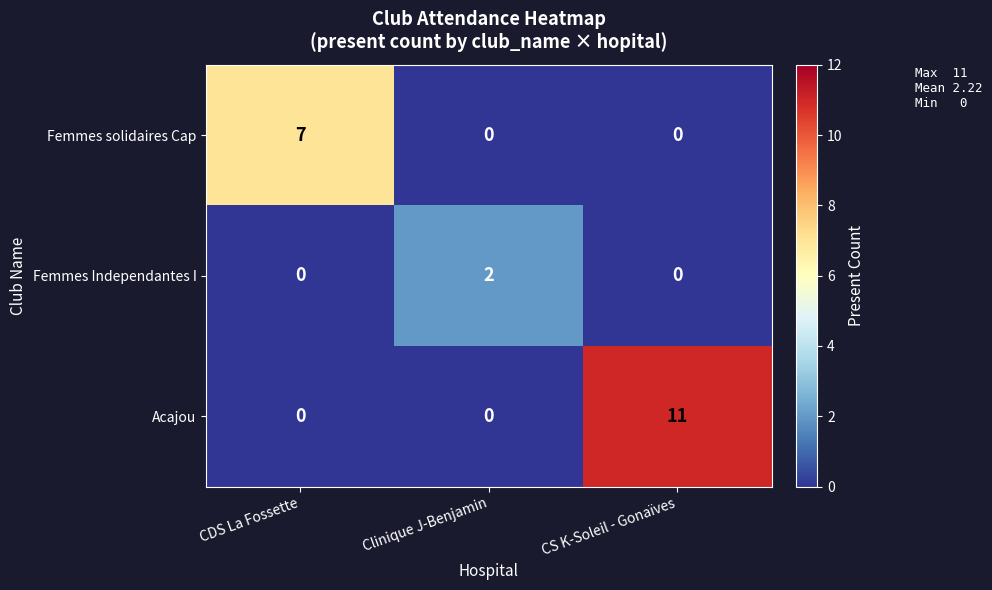

List the series in order of their overall mean, highest first.

Acajou, Femmes solidaires Cap, Femmes Independantes I